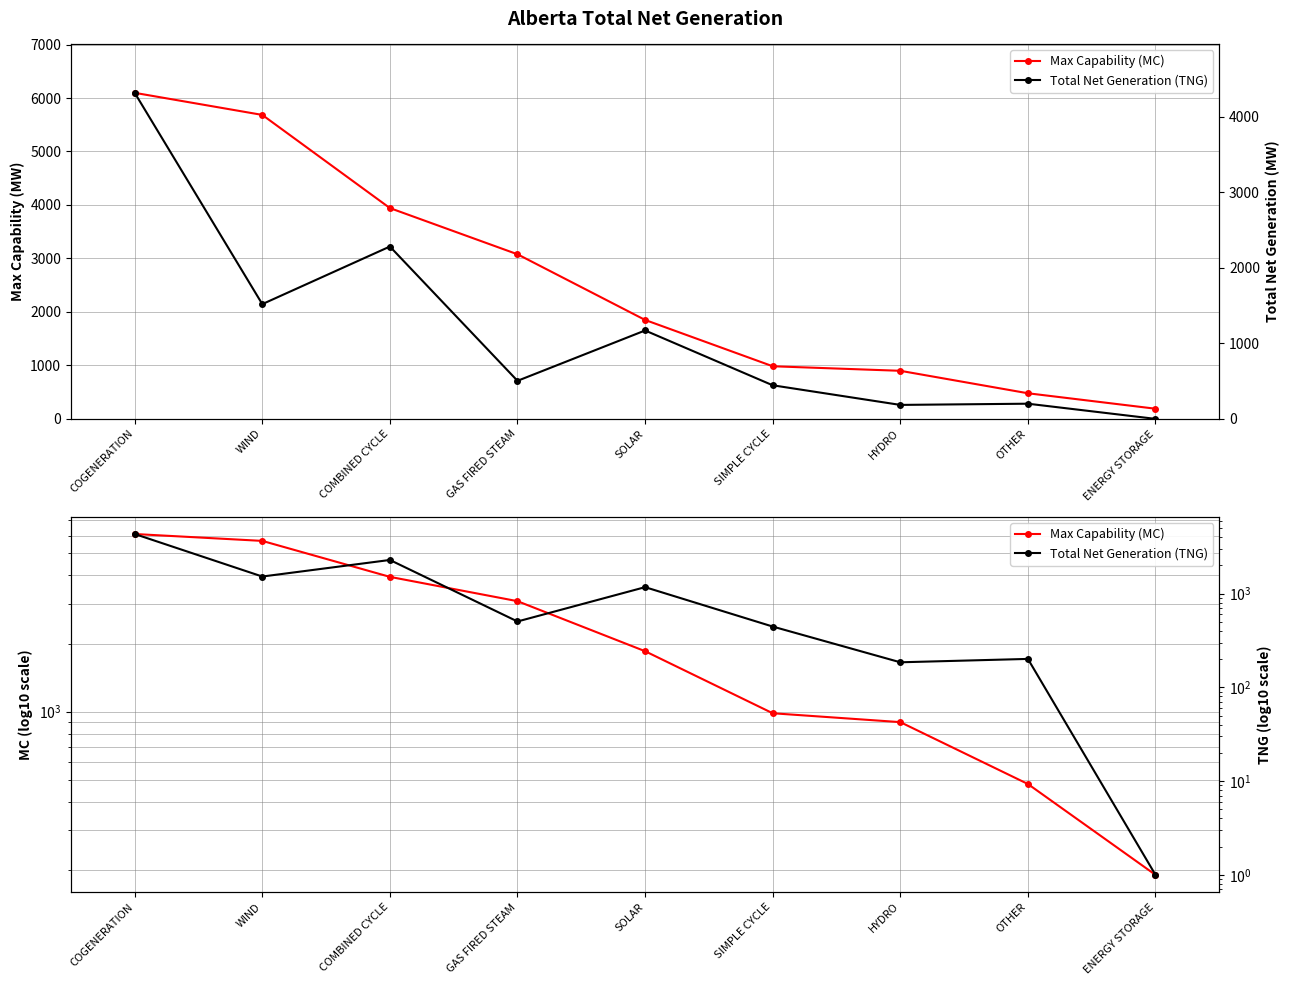

What is the difference between the second highest and second lowest values in the Total Net Generation (TNG) series?

2098